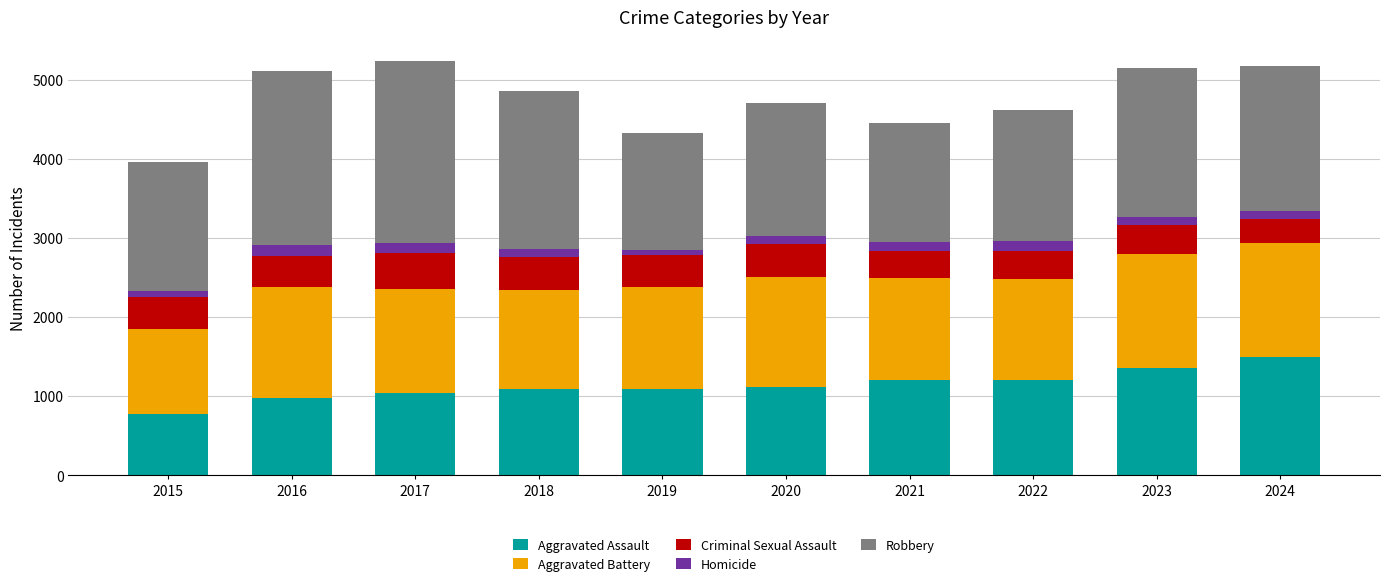

What is the lowest value of the Aggravated Assault series?

768